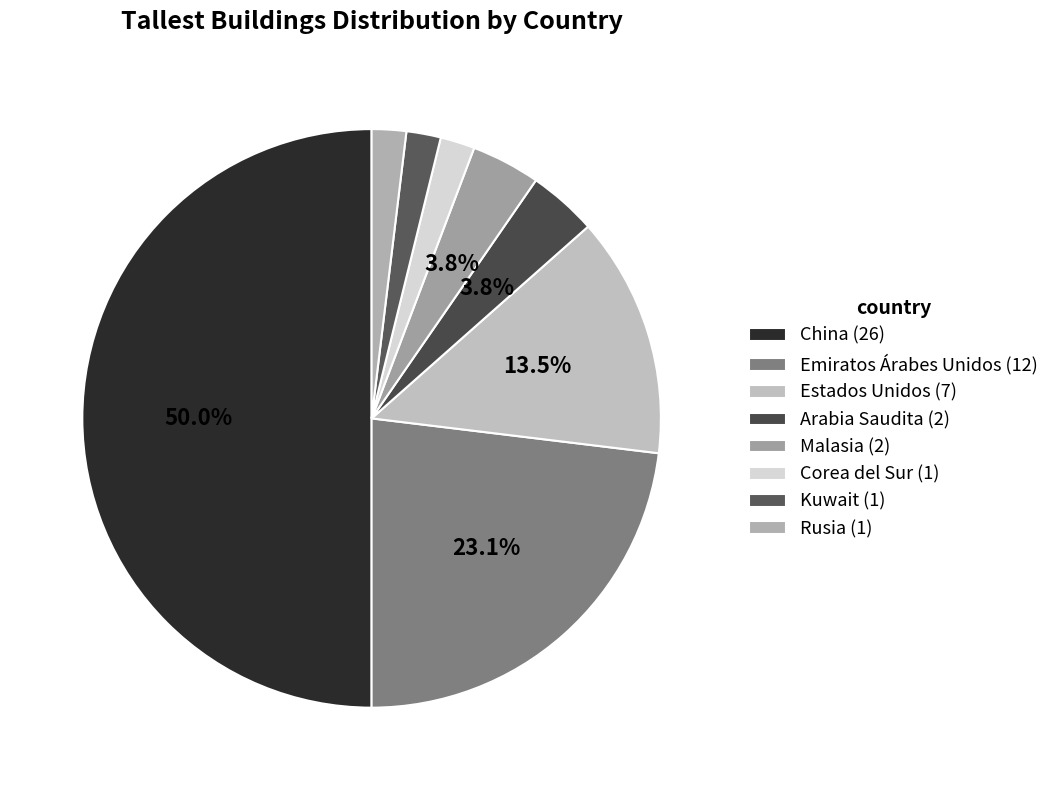

How many segments does this pie chart have?

8